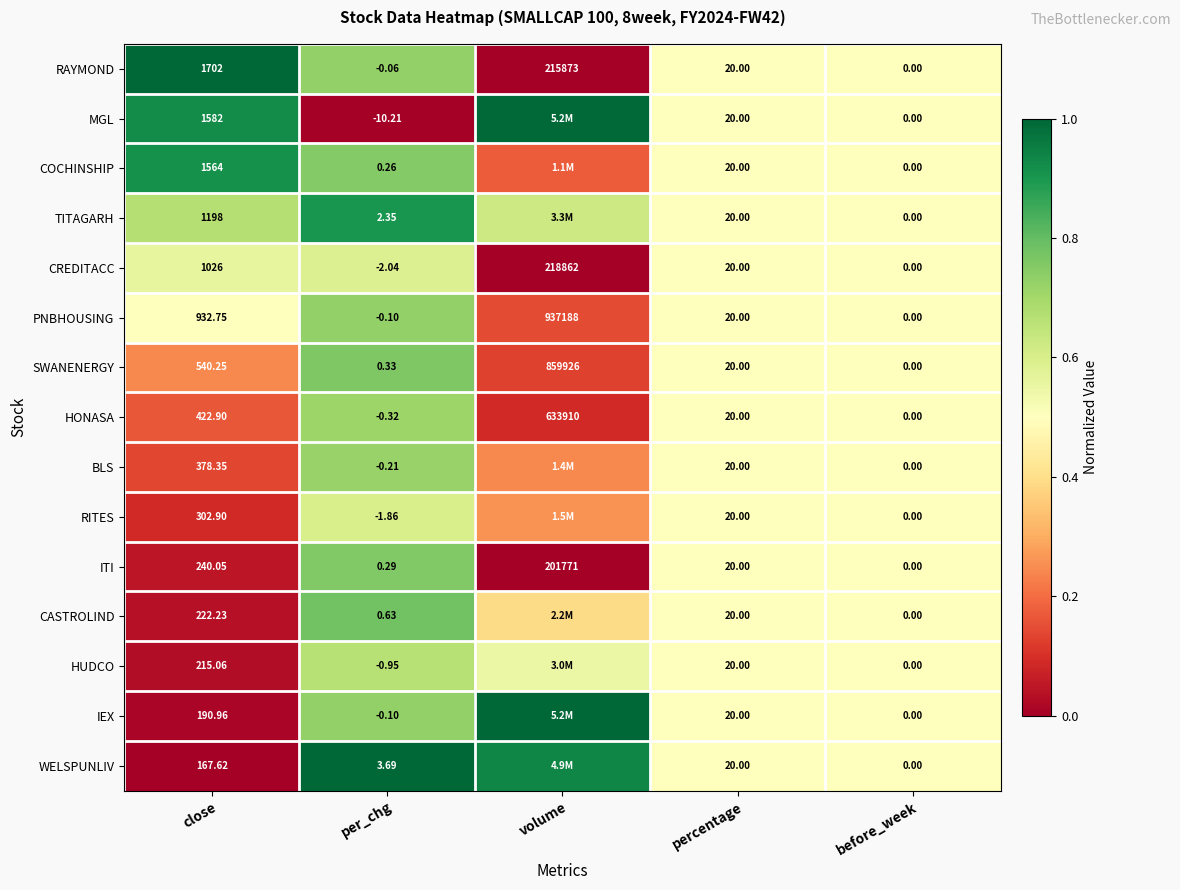

Which series changed the most between close and before_week?

RAYMOND